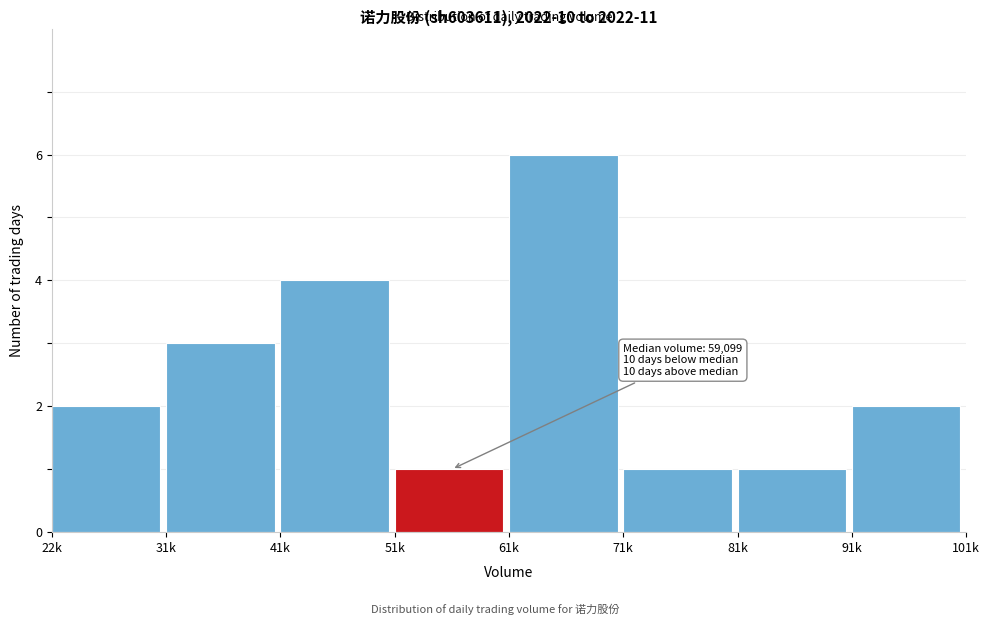

Reading left to right, extract all data points from this chart.

2	3	4	1	6	1	1	2